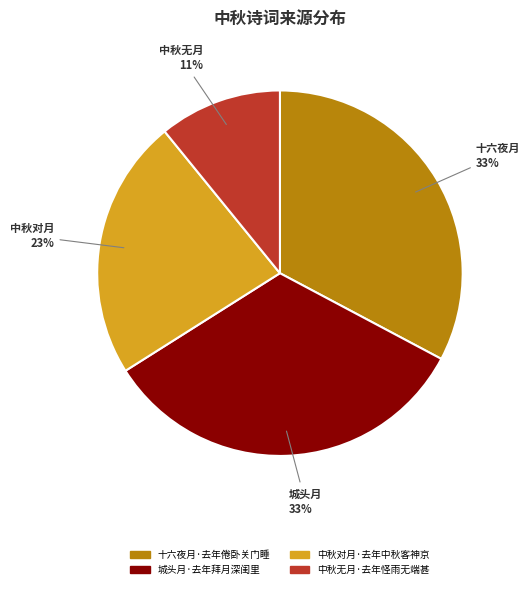

Is the sum of 十六夜月·去年倦卧关门睡 and 中秋对月·去年中秋客神京 greater than half?

Yes